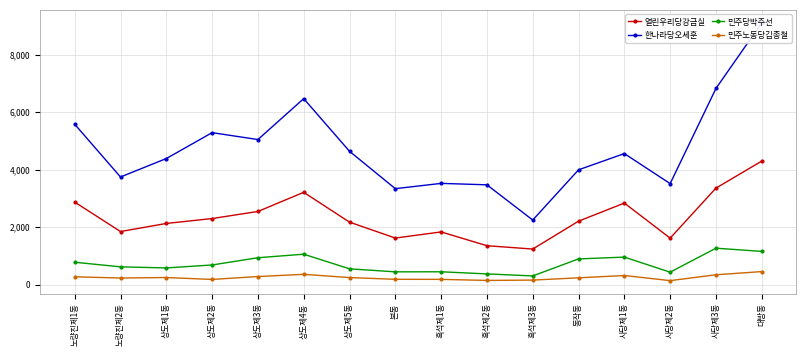

What is the smallest value displayed?

135